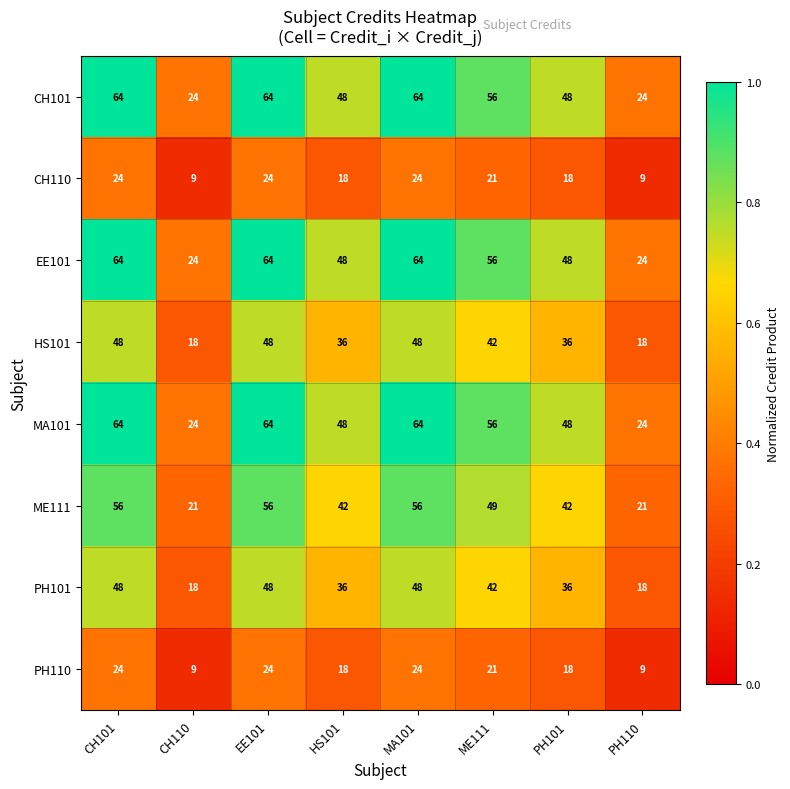

What is the difference between the second highest and minimum values in the CH101 series?

40